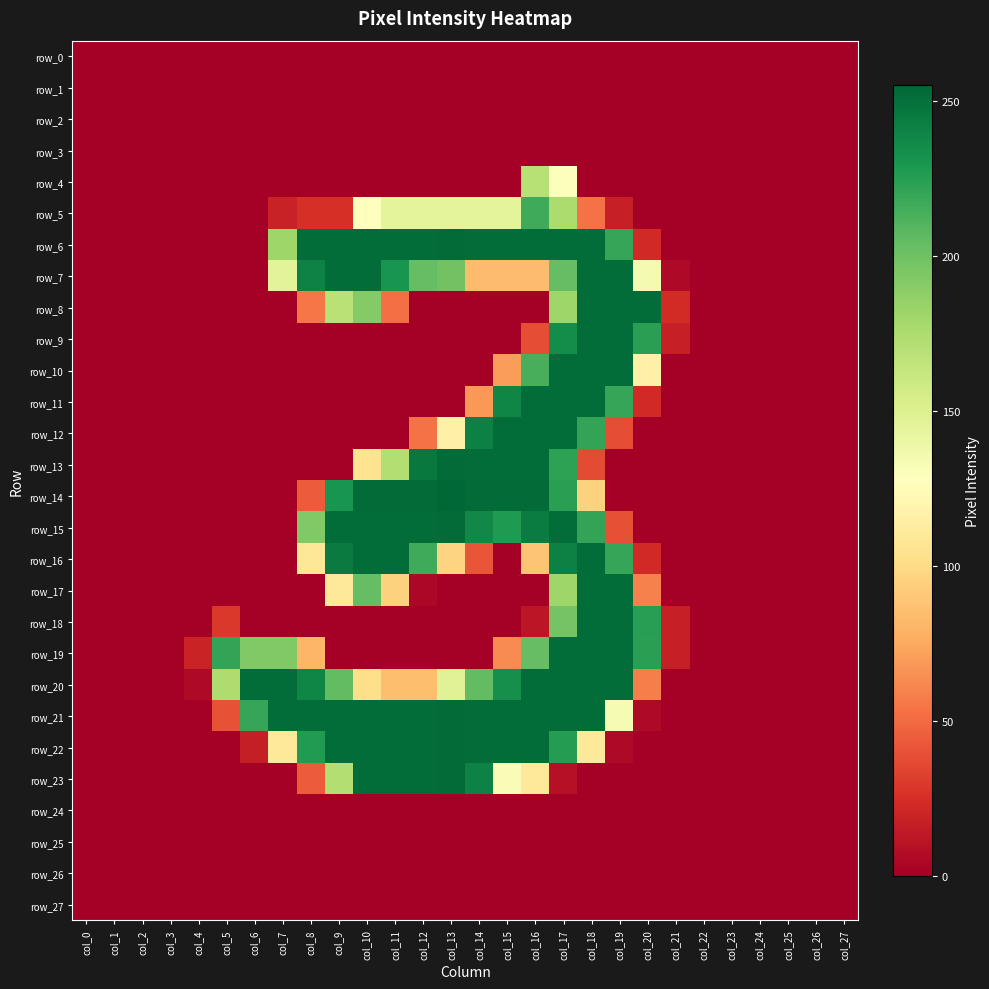

True or false: row_6 has a value of -159 at col_24.

False